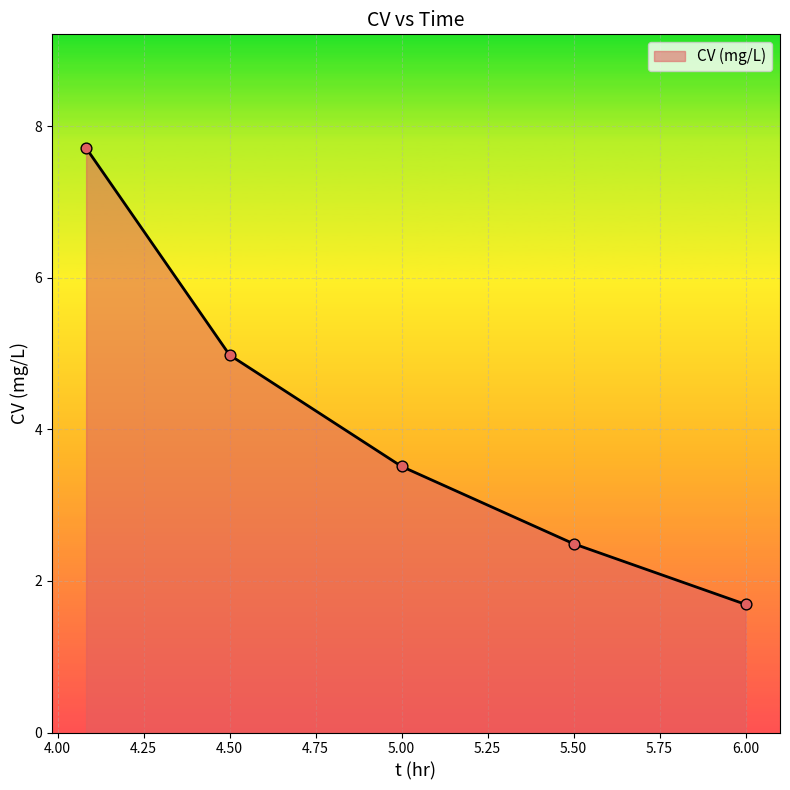

What is the sum of all values?

20.4